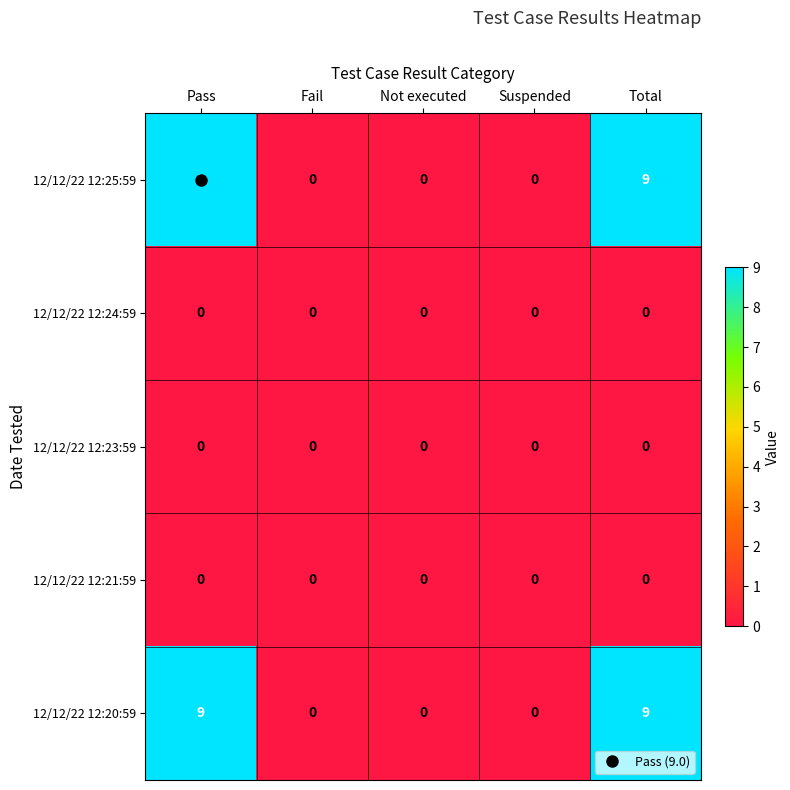

True or false: 12/12/22 12:23:59 has a value of 0 at Total.

True